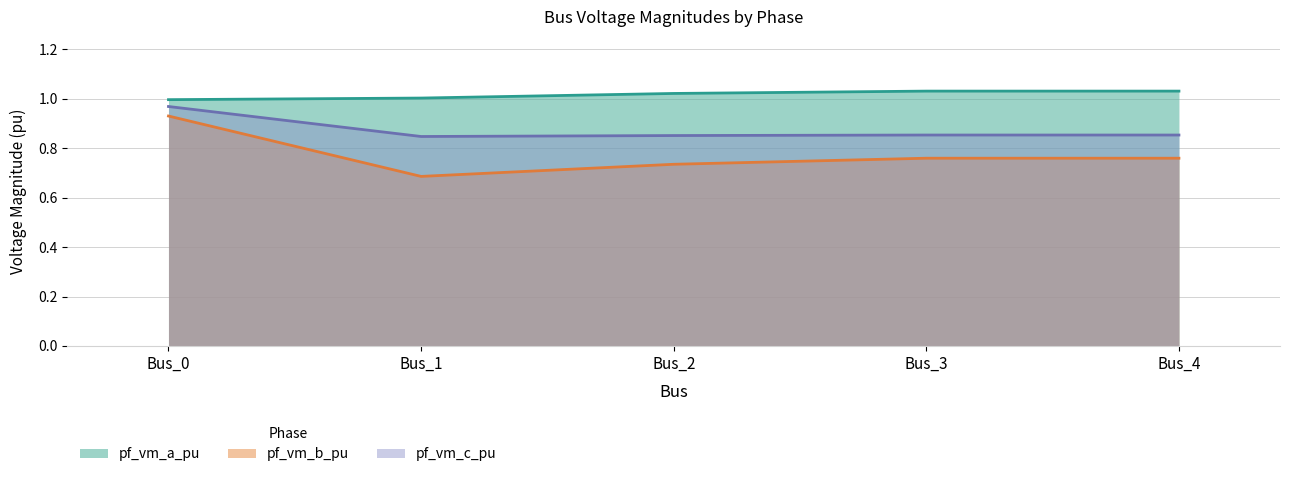

What is the difference between the highest and lowest values at Bus_1?

0.3